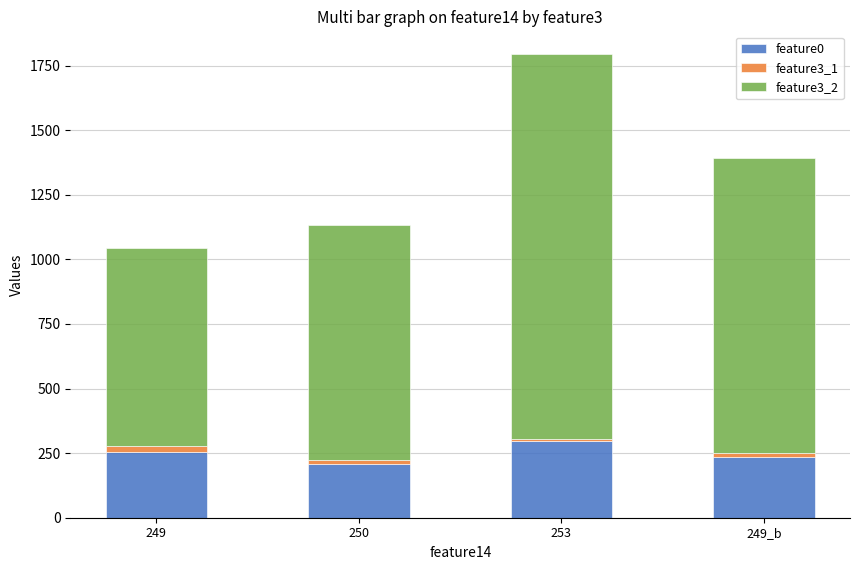

What is the maximum value for feature0?

297.0